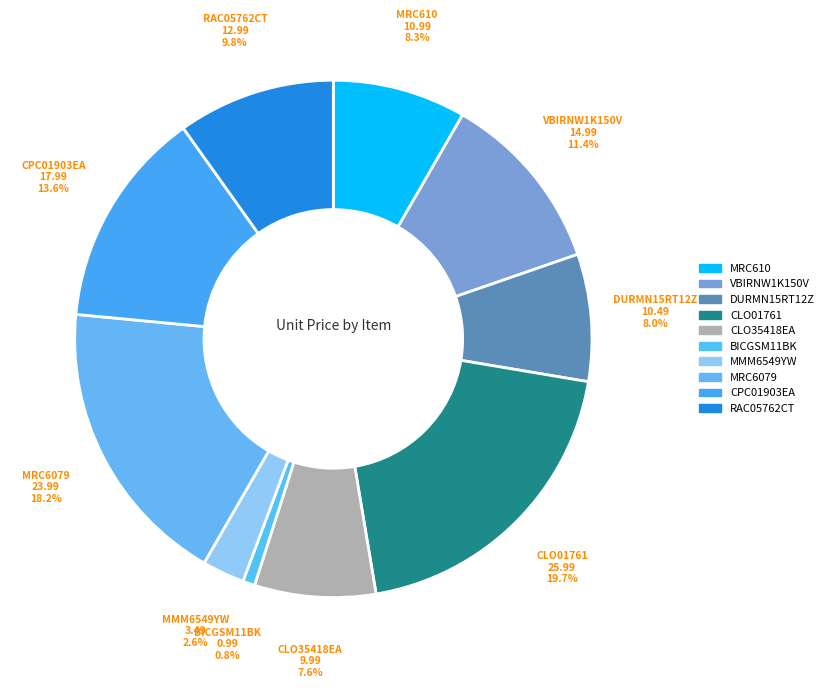

Is it true that VBIRNW1K150V is 11% of the pie?

True